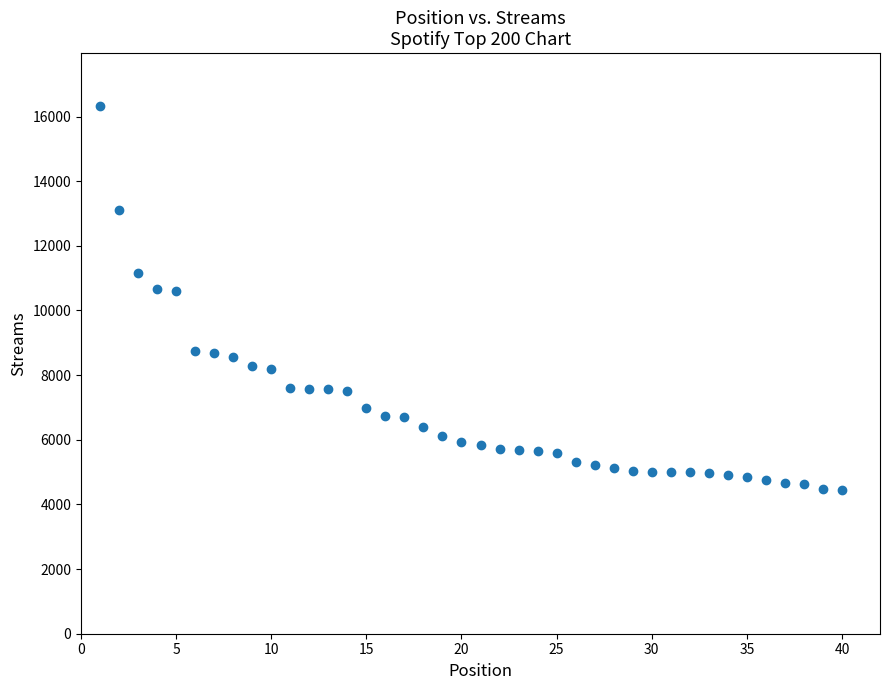

What is the range of X values (max minus min)?

39